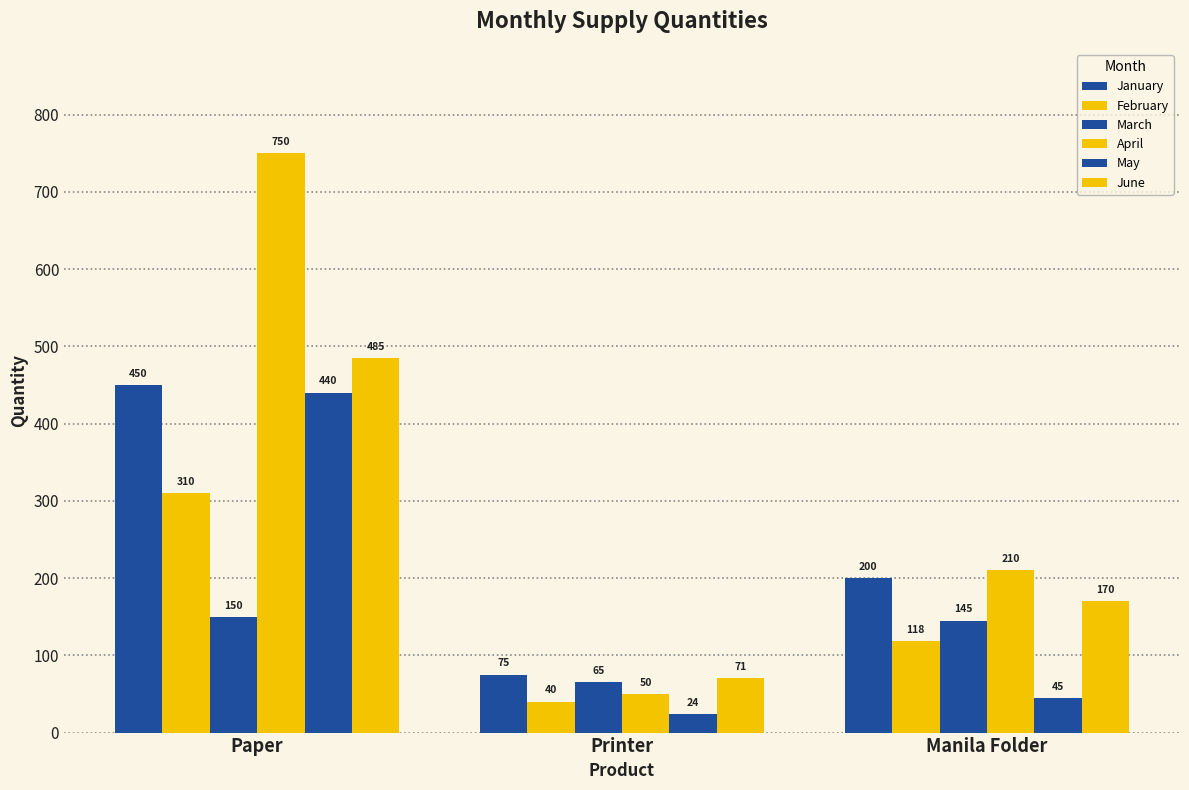

How many bars are there in total?

18